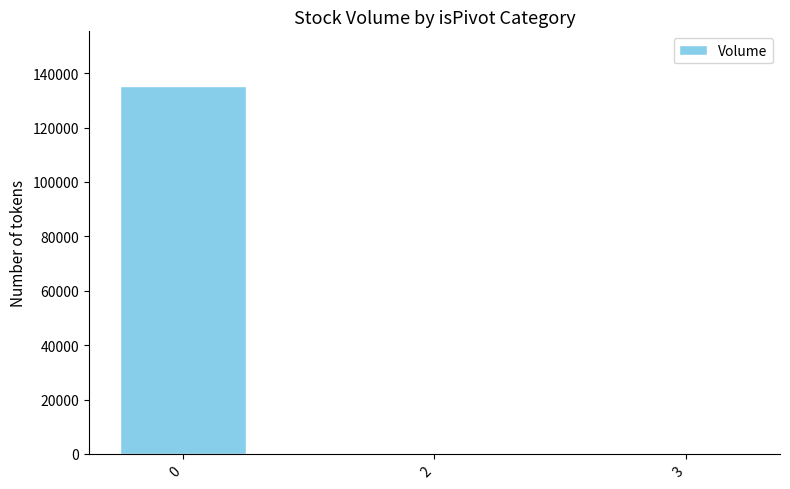

Count the values in the range 0 to 135132.

3